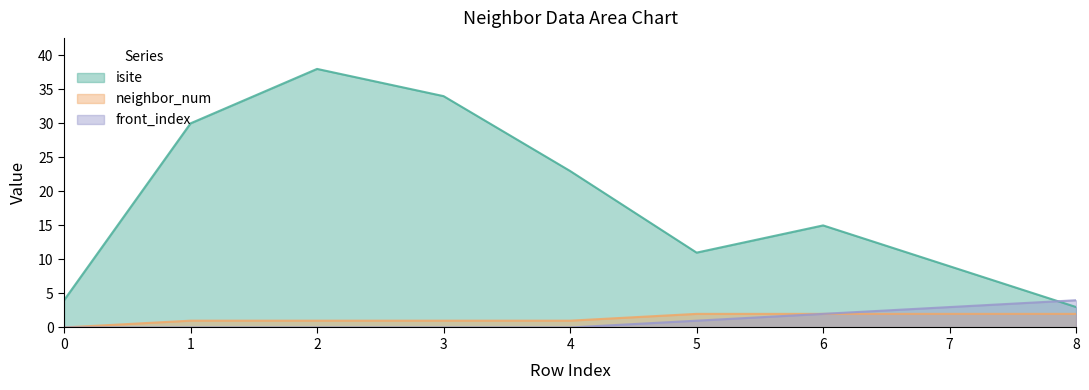

The isite series shows 7 at 3. True or false?

False